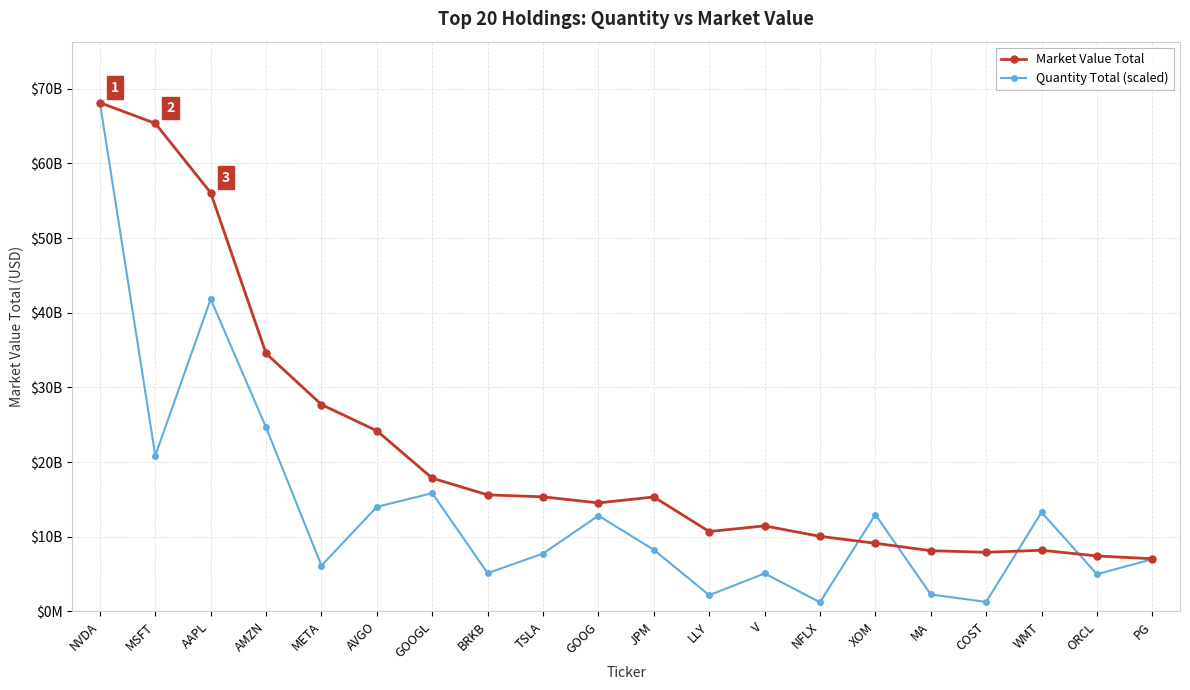

Which category has the lowest value across all series?

NFLX